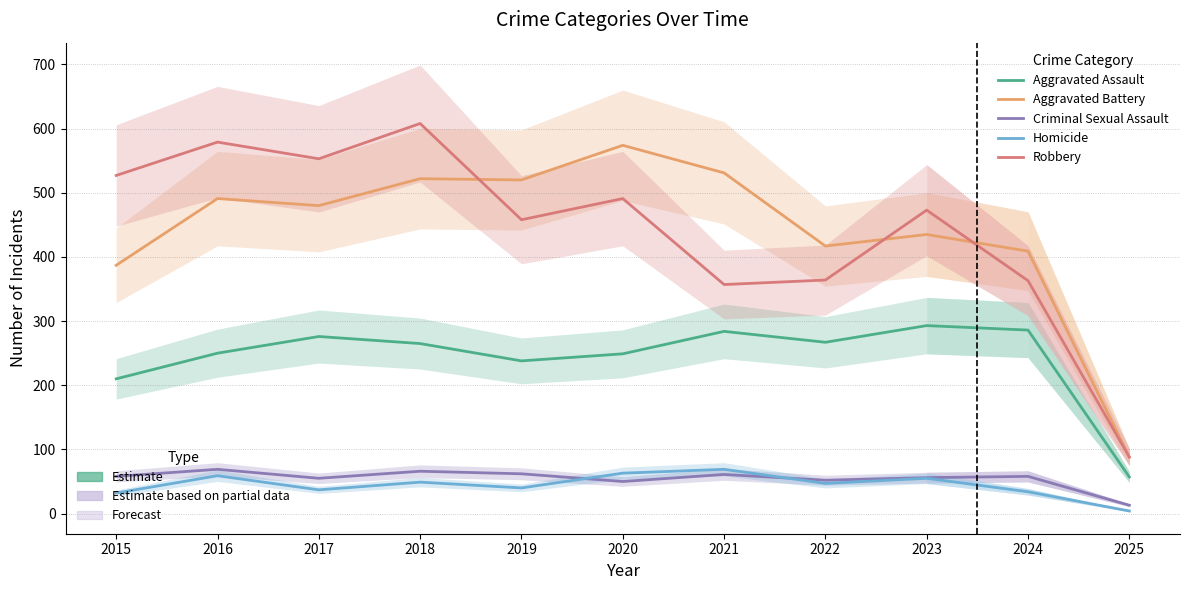

At which label does Criminal Sexual Assault reach its peak?

2016